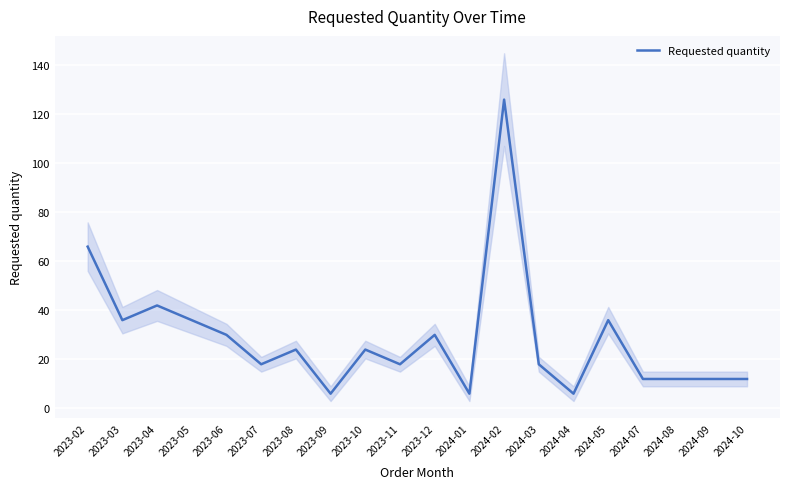

What is the smallest value displayed?

6